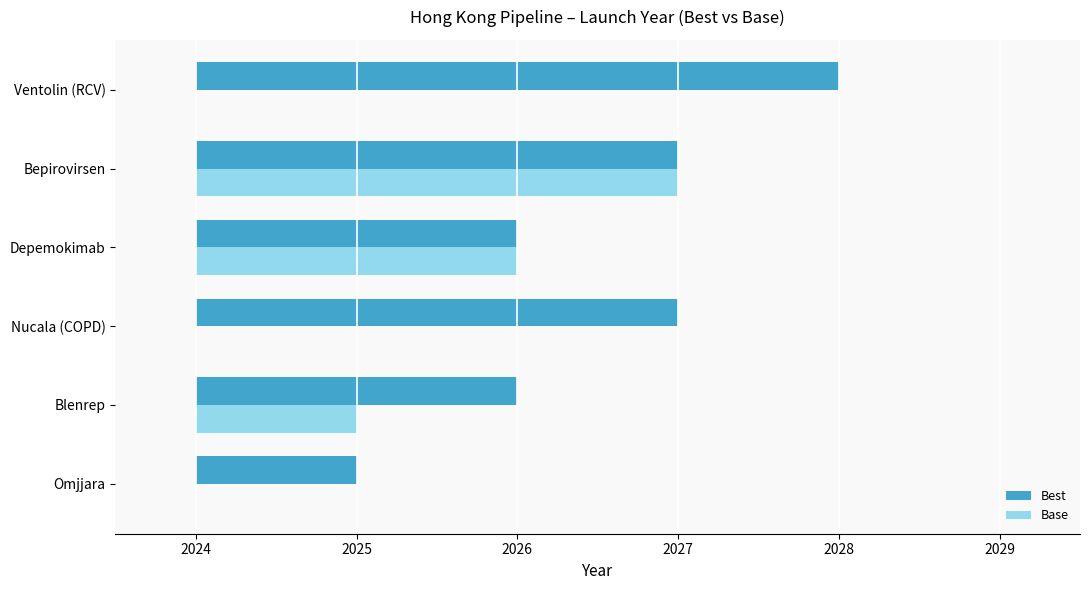

Where does the Best series first go above 3?

Ventolin (RCV)